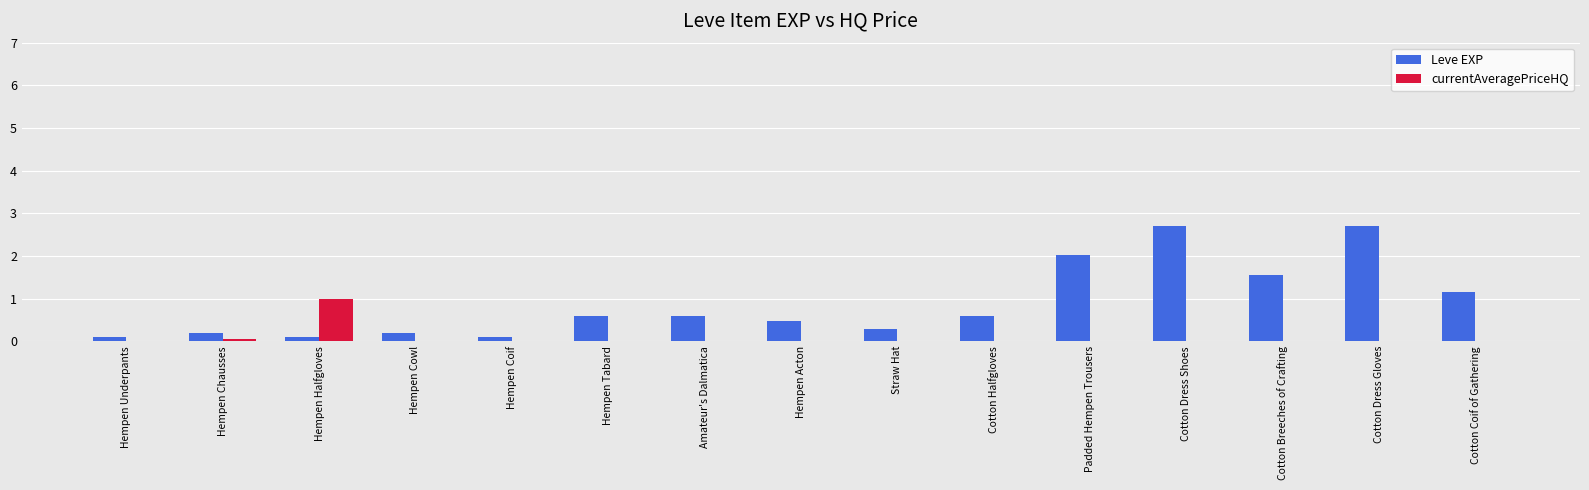

Which series changed the most between Amateur's Dalmatica and Cotton Coif of Gathering?

Leve EXP